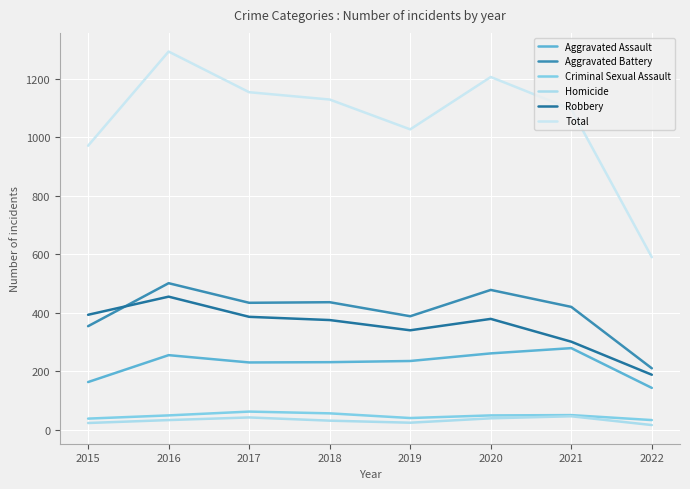

What is the difference between the maximum and minimum values in the Total series?

703